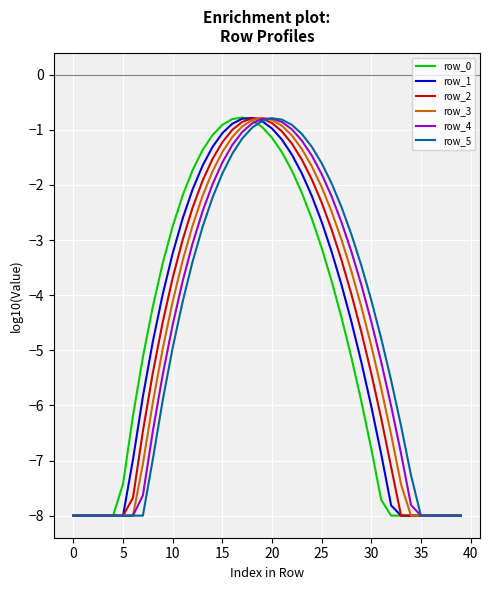

In row_3, how many points are higher than both neighbors (excluding endpoints)?

1